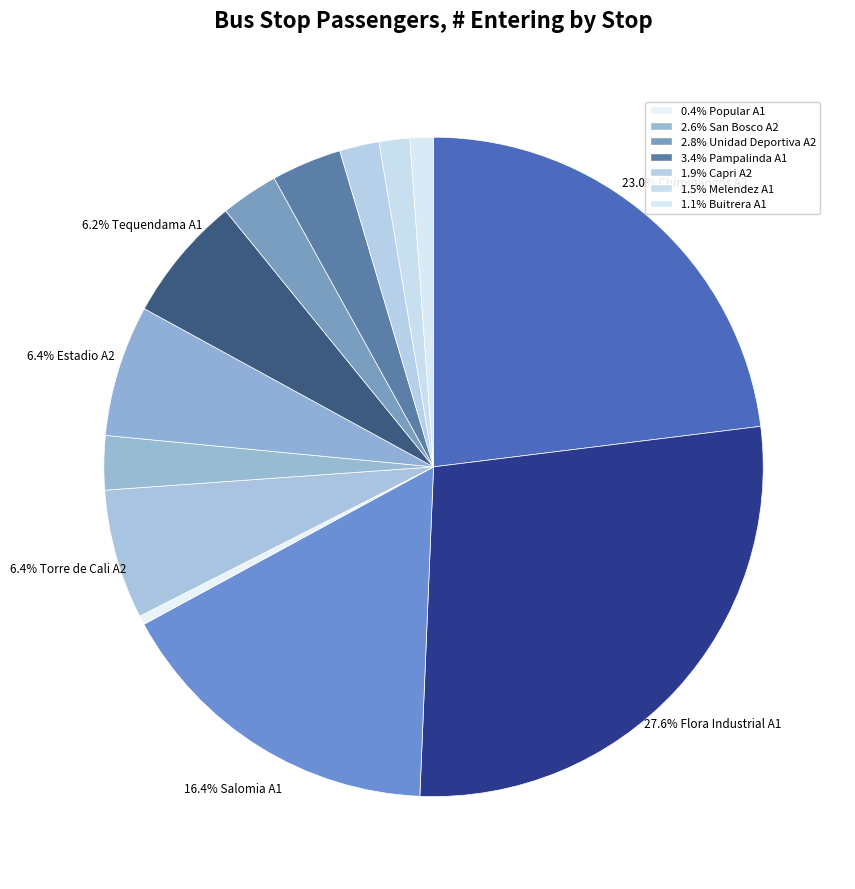

How many segments does this pie chart have?

13